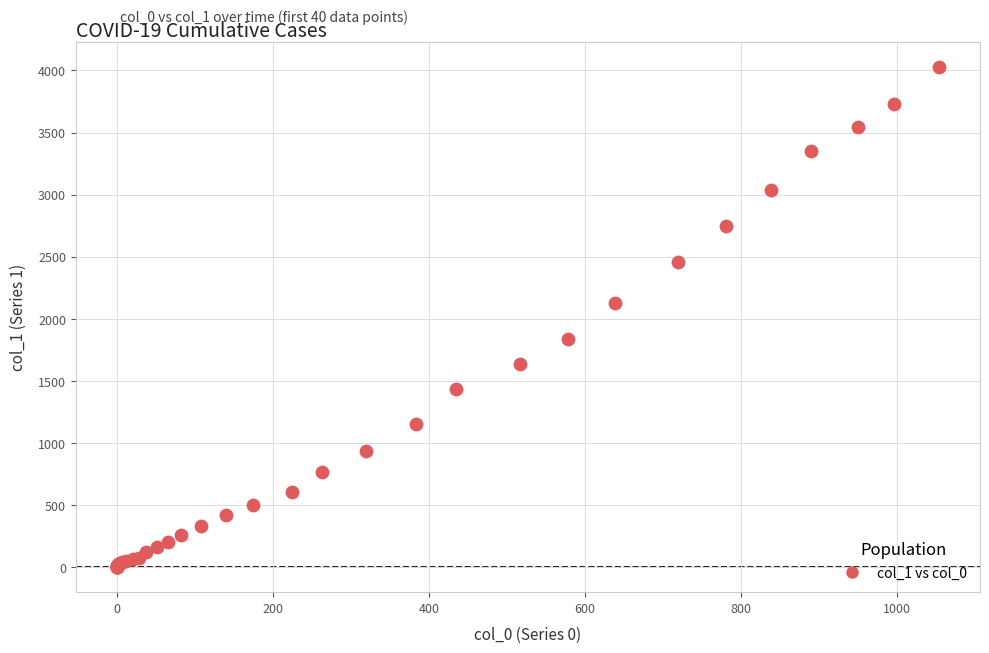

What Y value in the scatter plot is closest to 2015?

2131